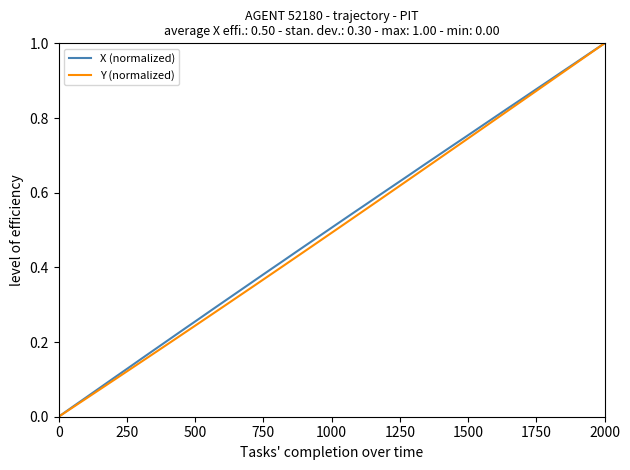

Is this an area chart (filled region under the line)?

No